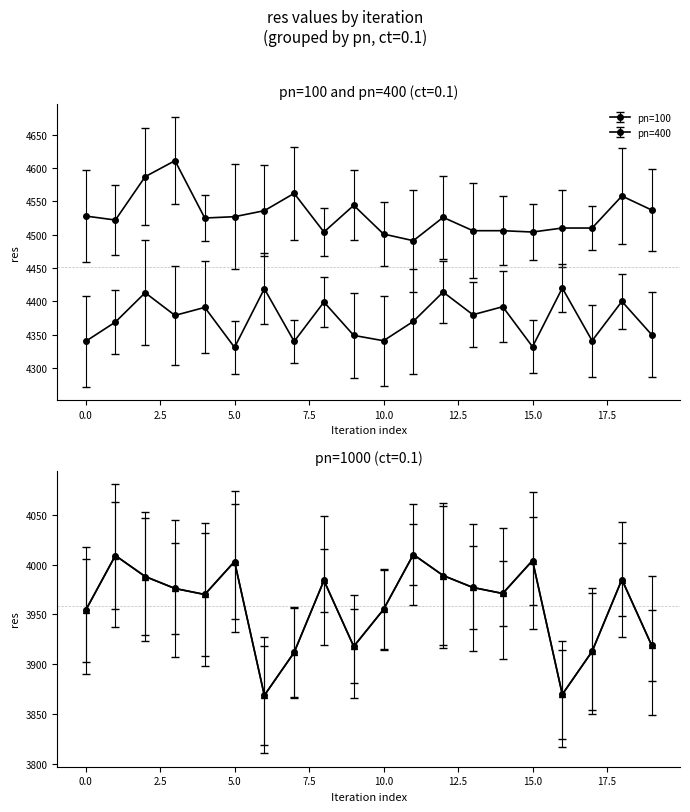

Rank the series at 1 from lowest to highest value.

pn=1000, pn=400, pn=100